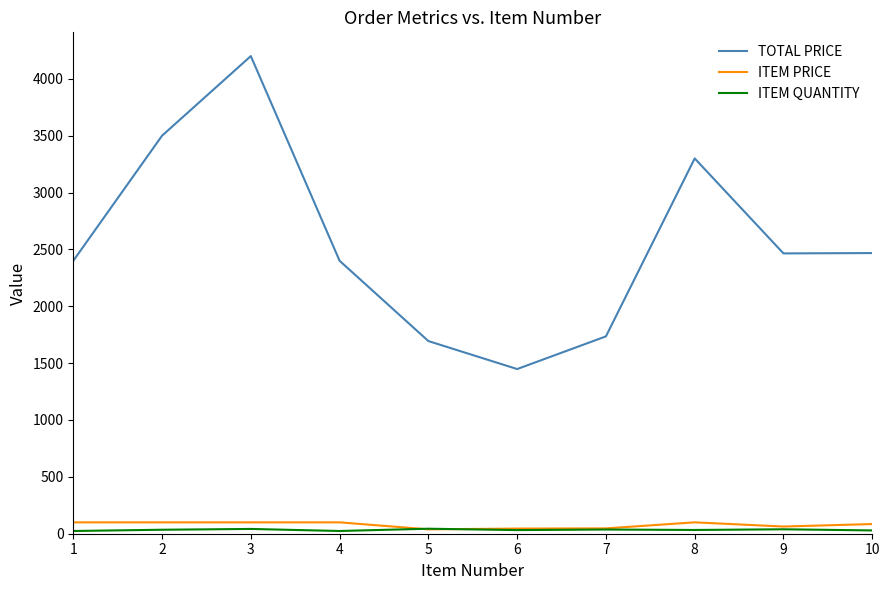

At which category is the sum across all series the highest?

3